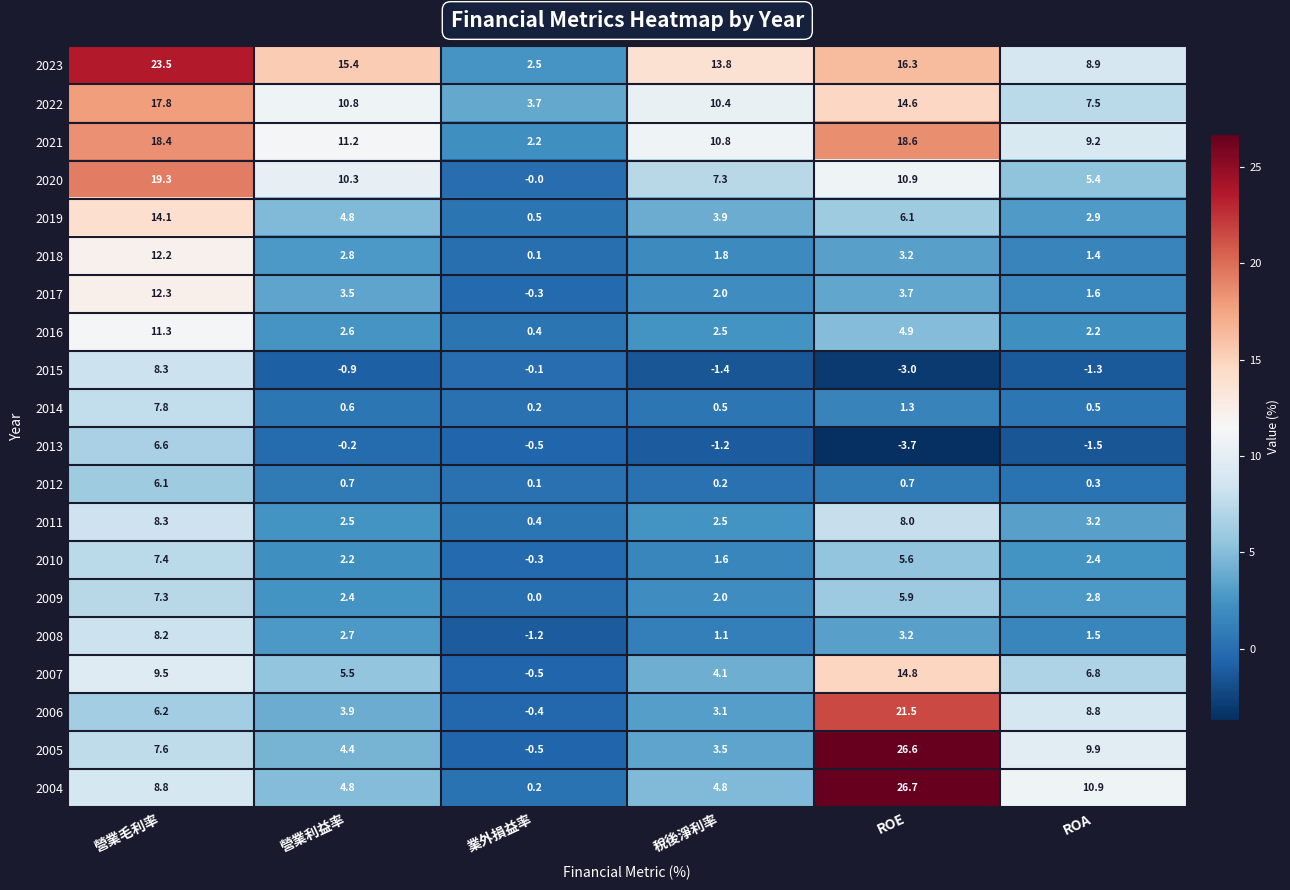

Which series has the largest range (max minus min)?

2005